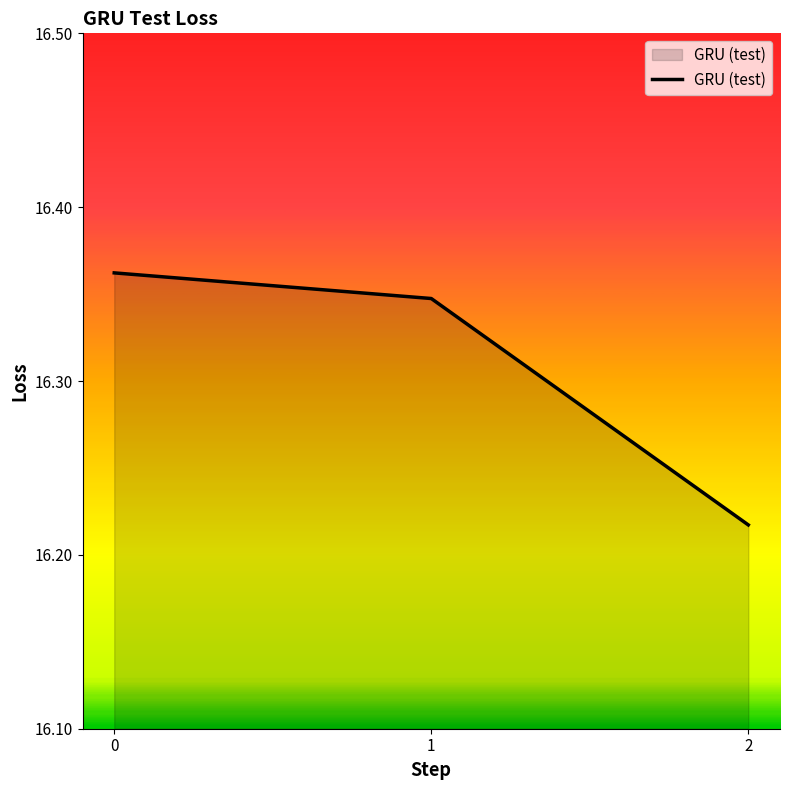

List the labels in order of value, smallest first.

2, 1, 0